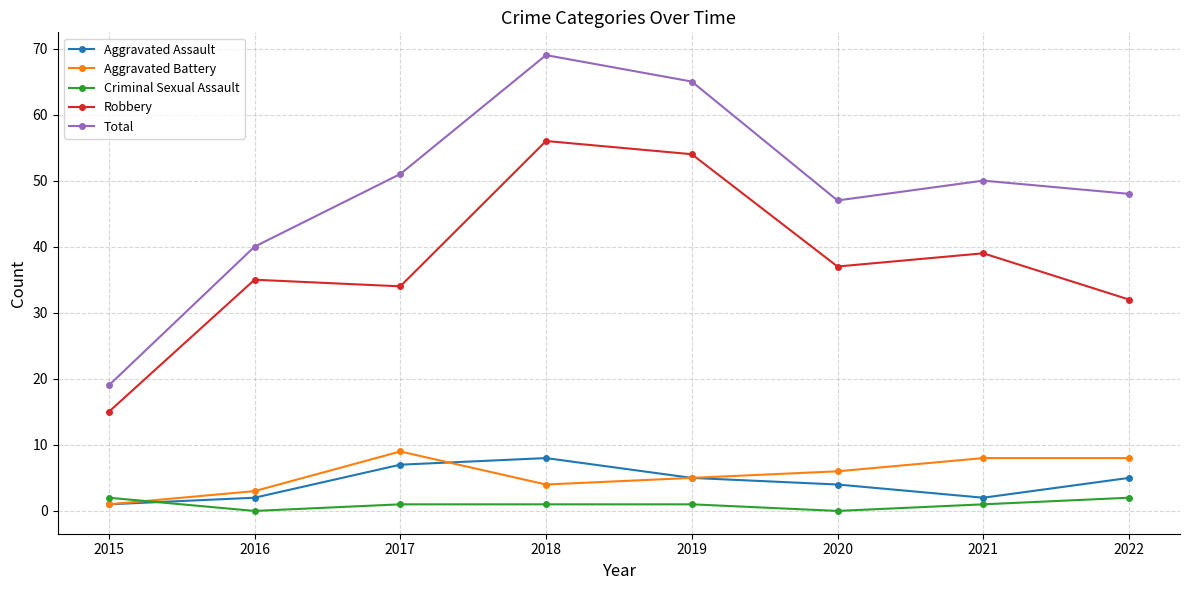

At how many categories does at least one series exceed 64?

2